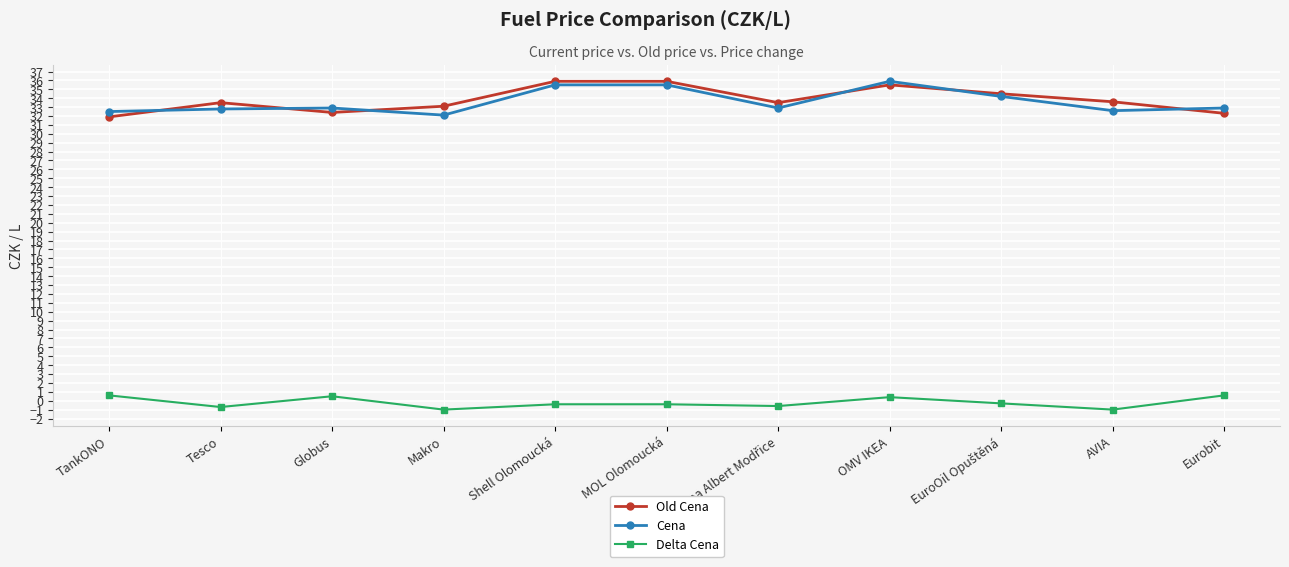

What is the minimum value shown in the chart?

-1.0